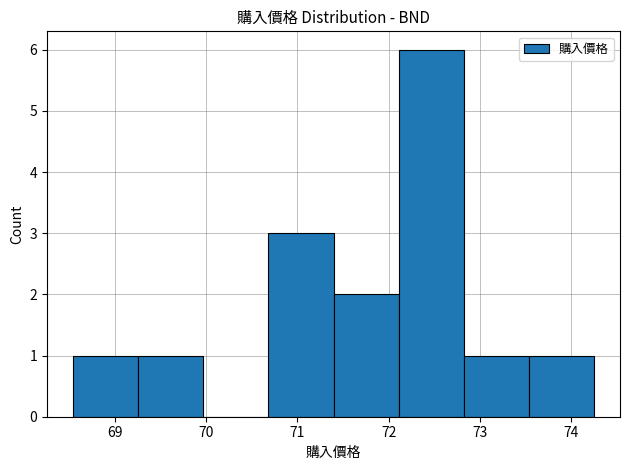

Reading left to right, list every bar in this chart as the range it spans on the x-axis followed by its height. Neither the bar edges nor the heights are printed on the chart, so give them approximately, as read against the axes.

68.5 to 69.3: 1
69.3 to 70.0: 1
70.0 to 70.7: 0
70.7 to 71.4: 3
71.4 to 72.1: 2
72.1 to 72.8: 6
72.8 to 73.5: 1
73.5 to 74.3: 1